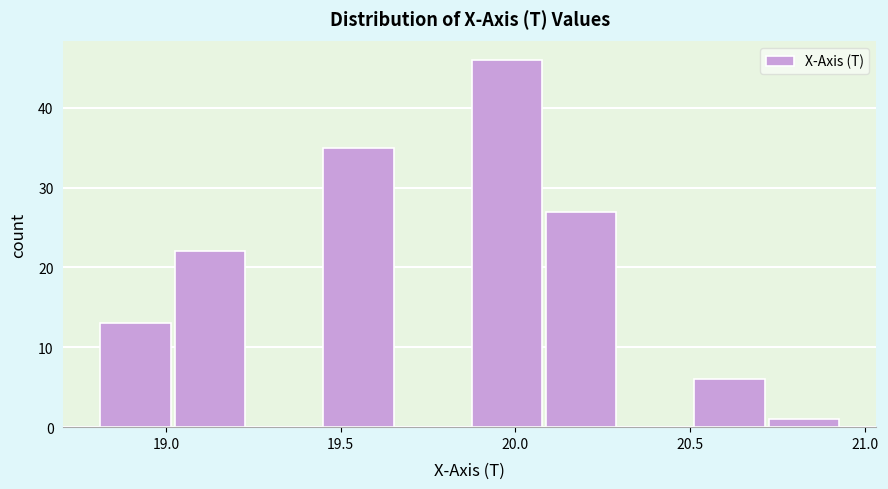

How tall is the bar that spans 19.45 to 19.65 on the x-axis? Neither the bar edges nor the heights are printed on the chart, so give them approximately, as read against the axes.

35